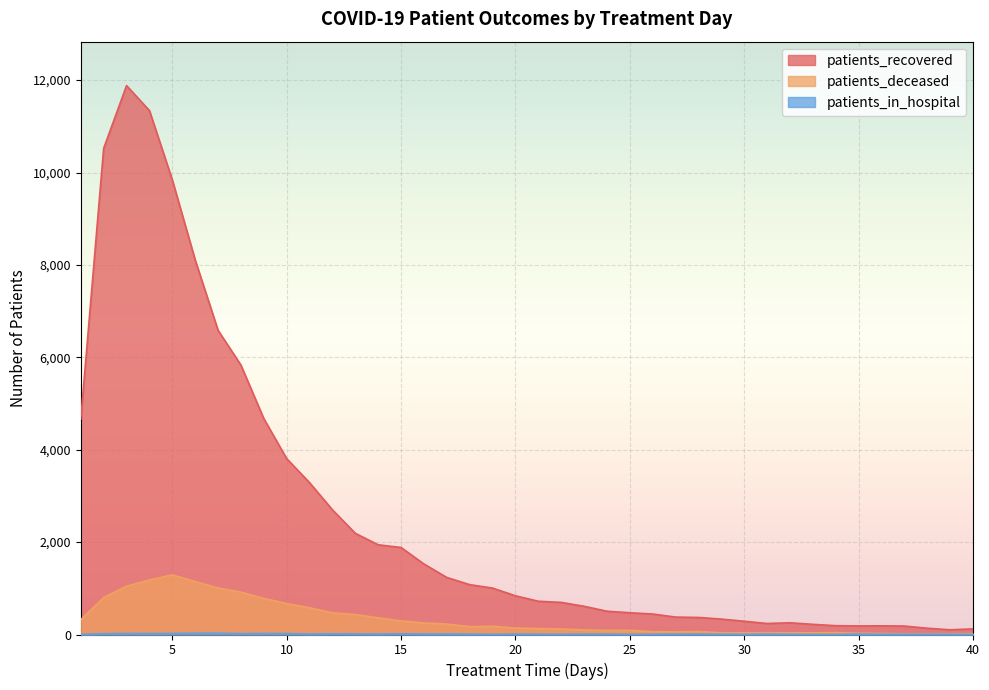

At which category does the chart reach its peak across all series?

3